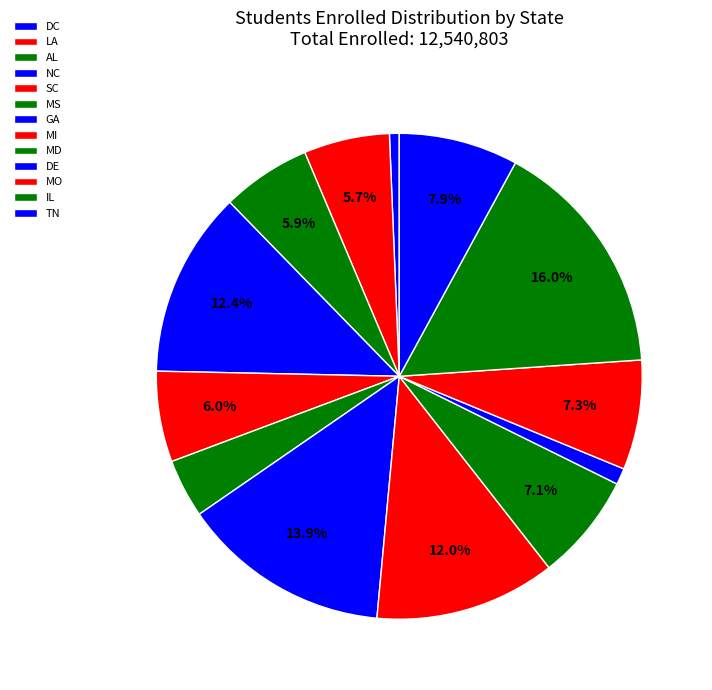

Which has a higher value, TN or MI?

MI